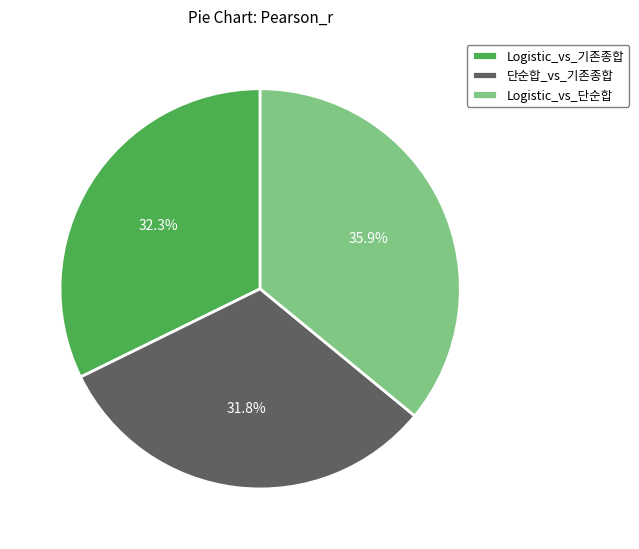

To the nearest percent, what is the combined percentage of Logistic_vs_단순합 and Logistic_vs_기존종합?

68%